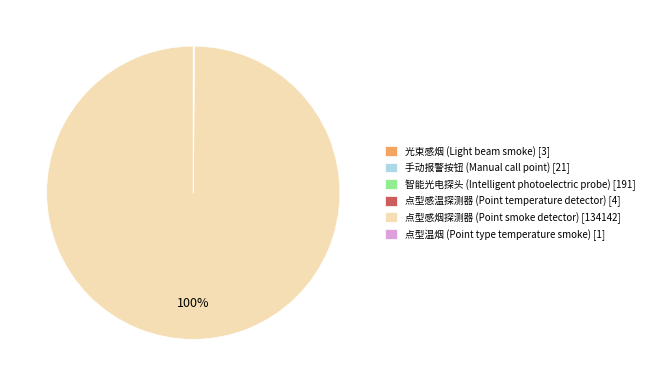

To the nearest percent, what is the average slice percentage?

17%